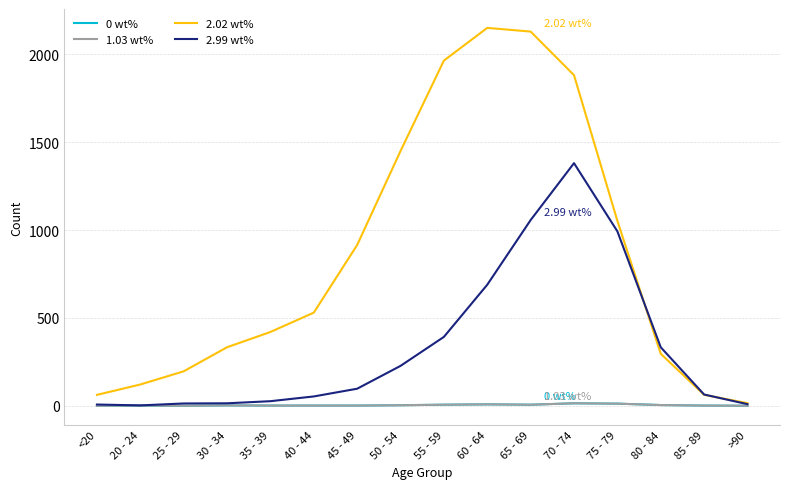

Which series has the widest spread of values?

2.02 wt%